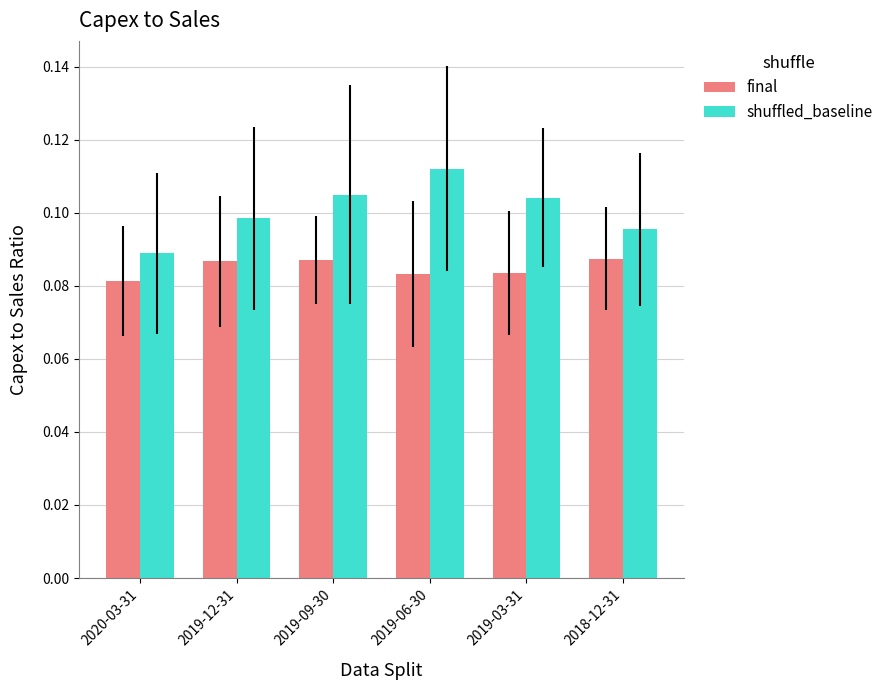

At 2019-03-31, list the series in order from largest to smallest.

shuffled_baseline, final